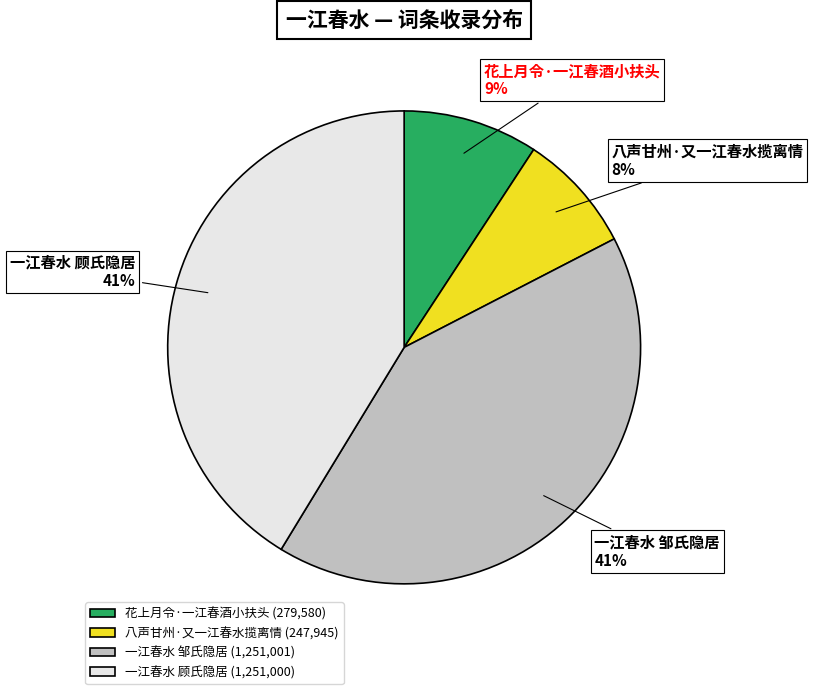

To the nearest percent, what portion does 八声甘州·又一江春水揽离情 represent?

8%